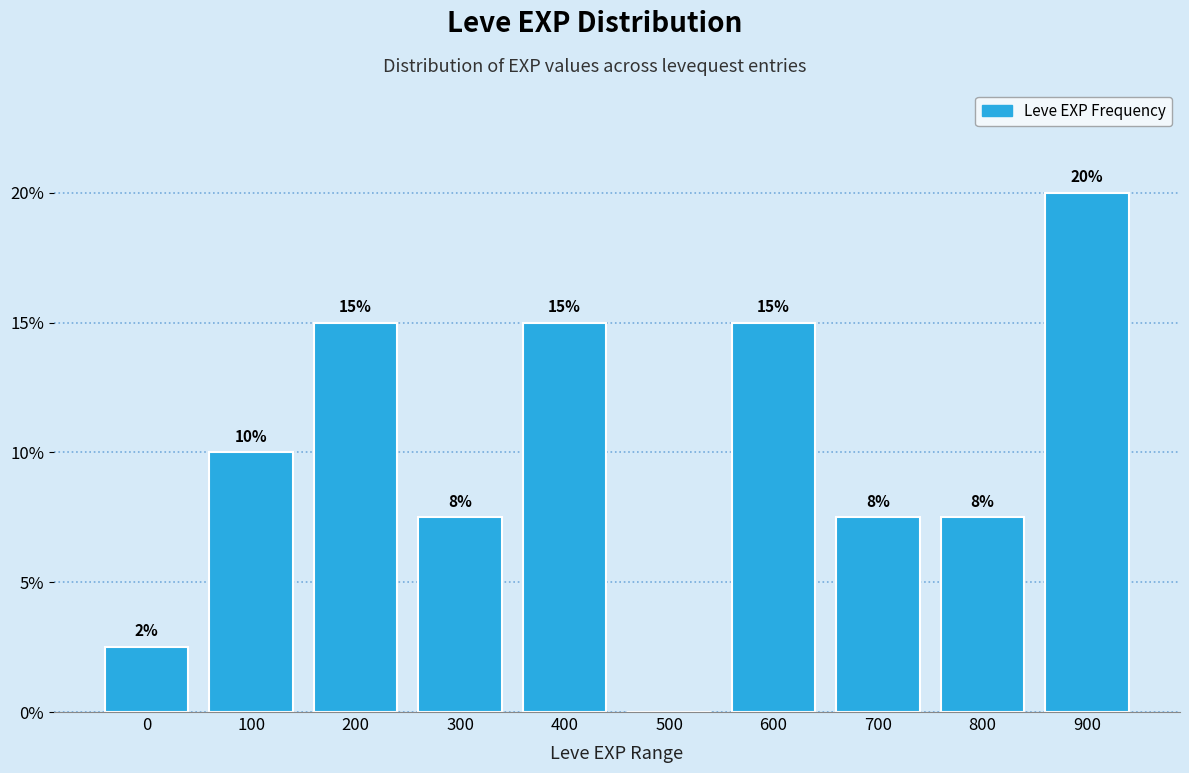

At which label is the value closest to 10?

100